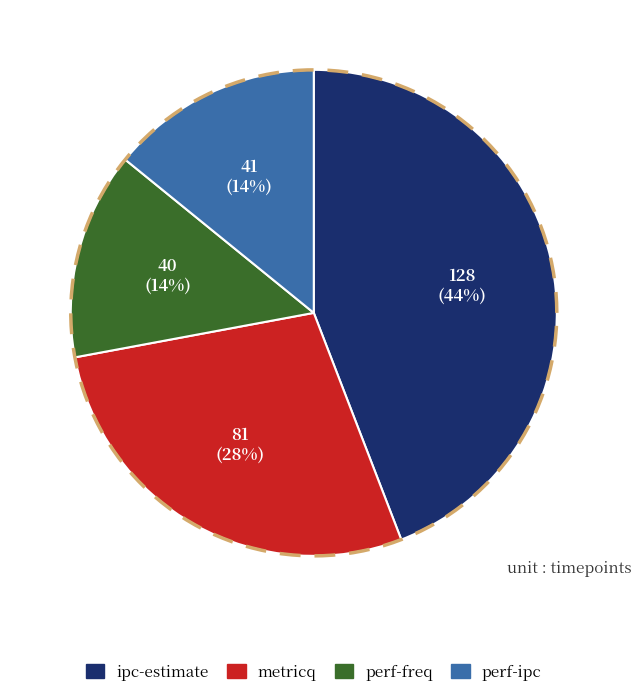

How much of the chart is everything except perf-freq?

86.2%